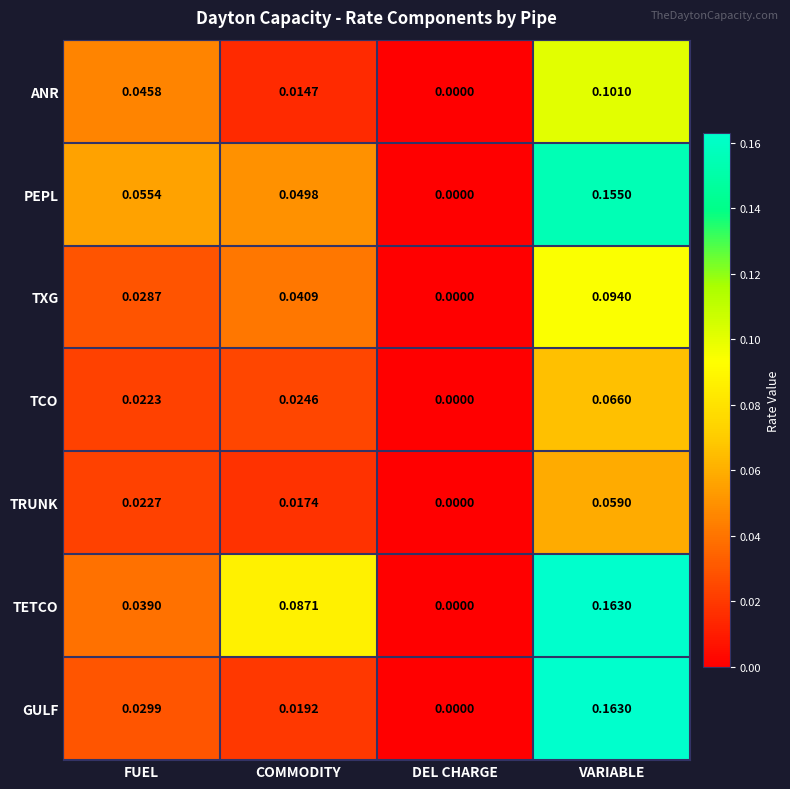

Which series changed the most between COMMODITY and VARIABLE?

GULF